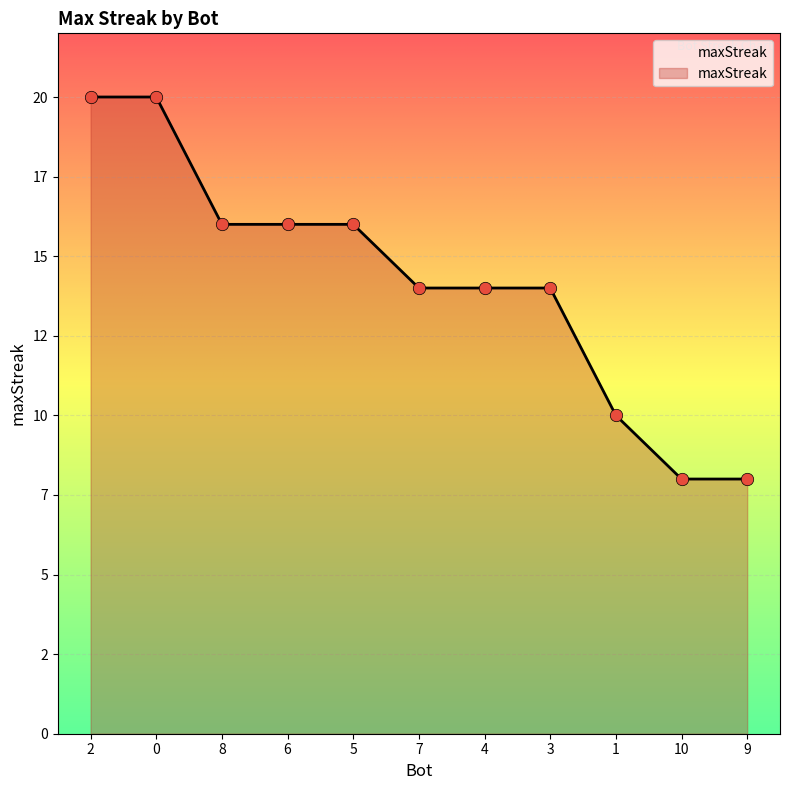

Approximately how many times larger is the value at 8 compared to 4?

1.1